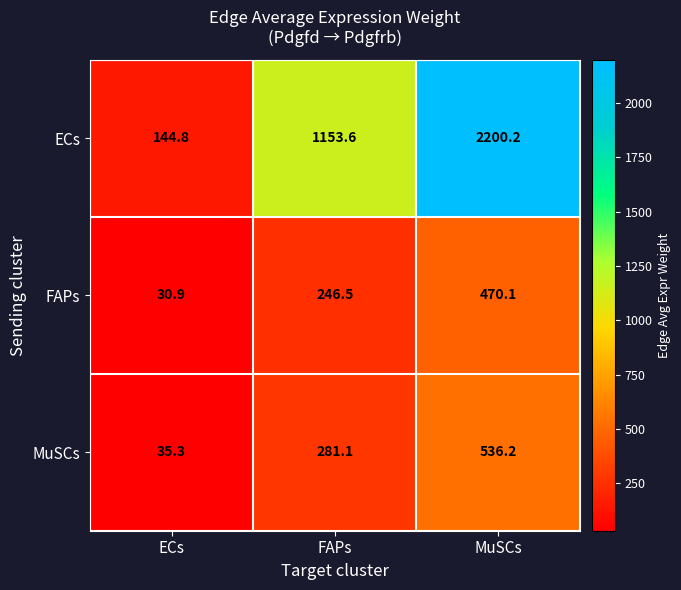

How many data points does each series have?

3